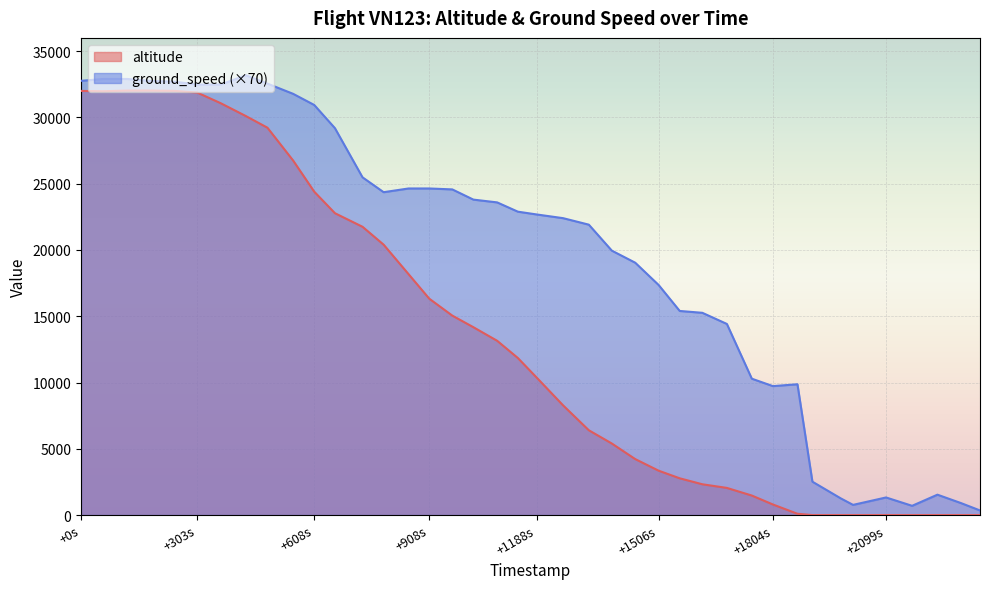

In altitude, how many points are higher than both neighbors (excluding endpoints)?

4